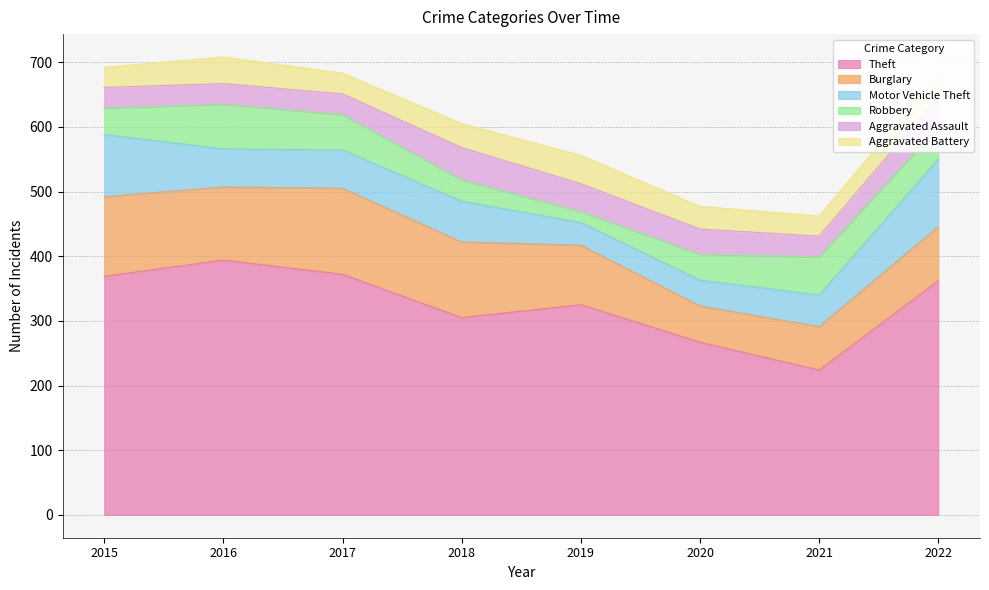

What is the difference between the Burglary values at 2015 and 2021?

56